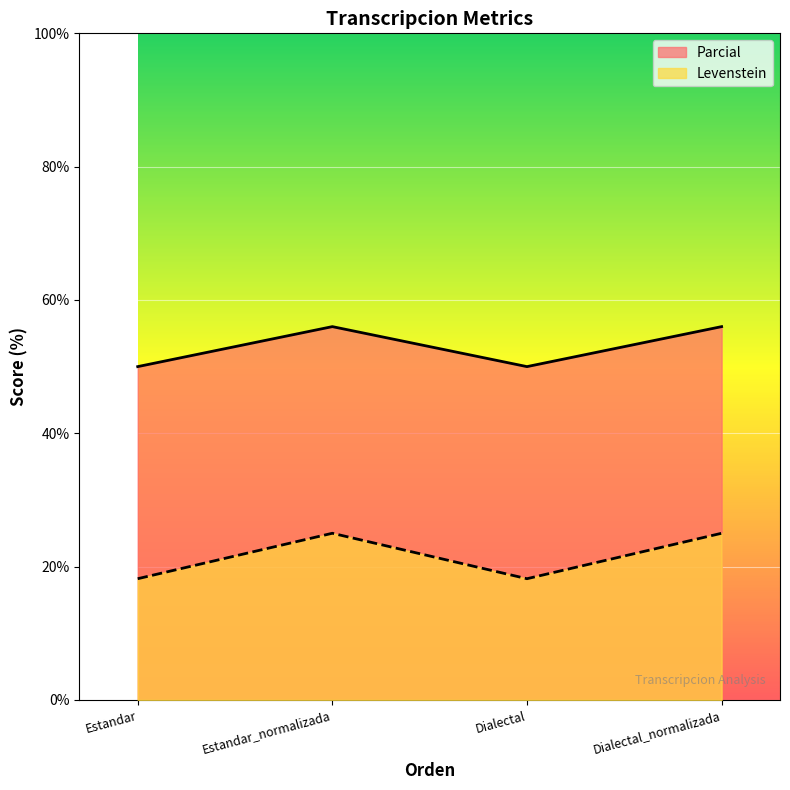

At how many categories does at least one series exceed 21?

4